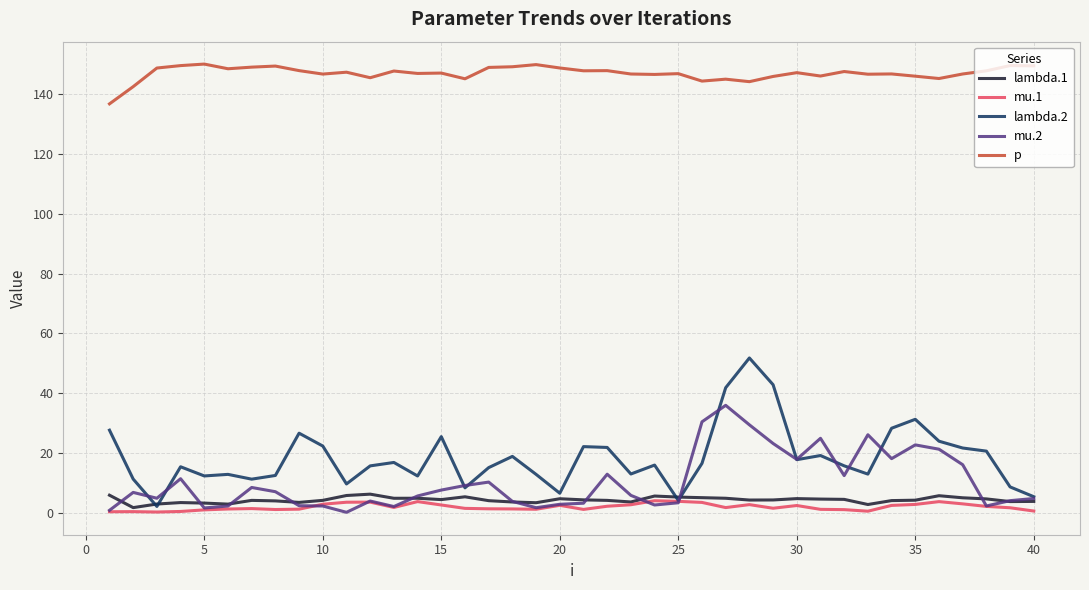

True or false: p and mu.2 cross at least once.

False